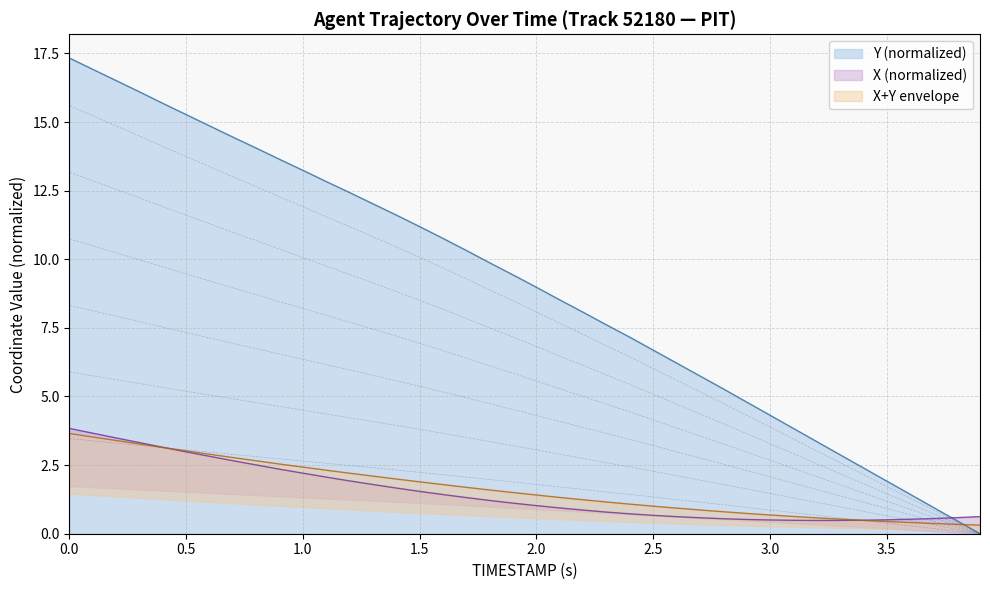

What is the value of the 31st point from the left?

0.9